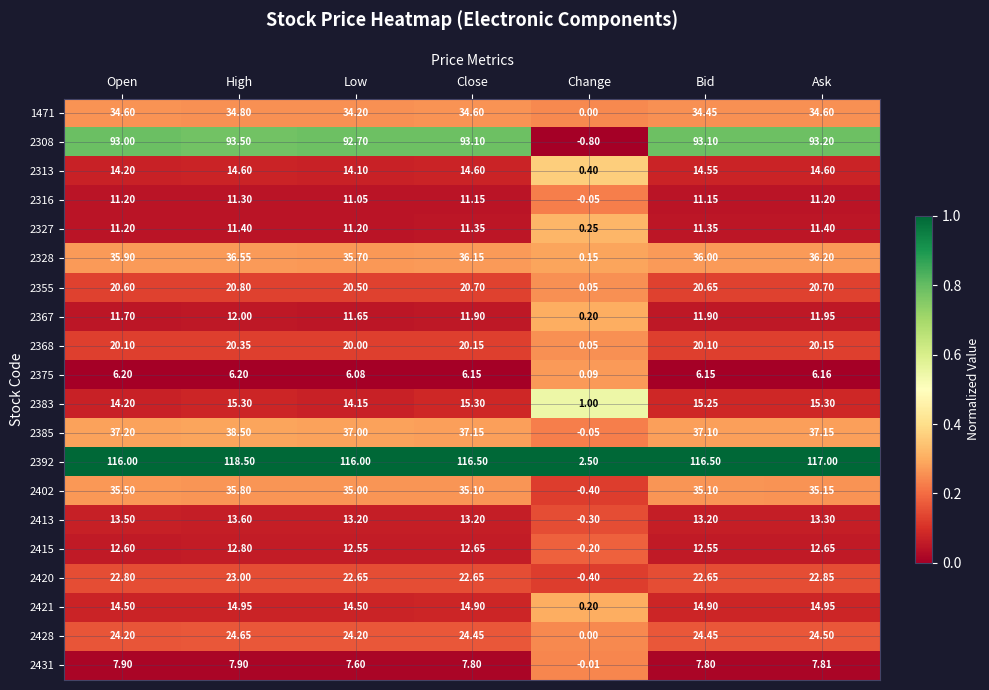

At which label does 2413 first exceed 13?

Open